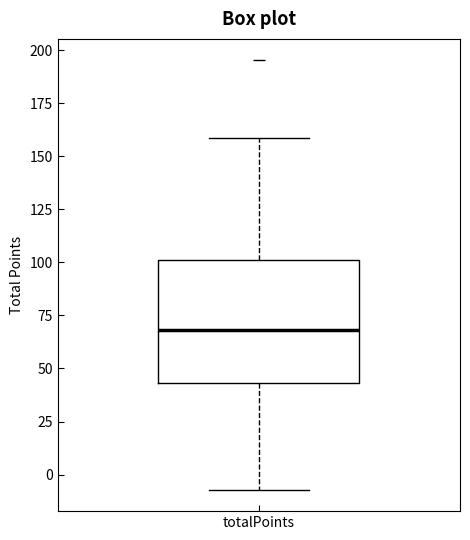

Read this box plot against the y-axis: the position of the median line, the range covered by the box, and the ends of both whiskers. The values are not printed on the chart, so give them approximately, as read against the axis.

median 70, box 45 to 100, whiskers -5 to 160